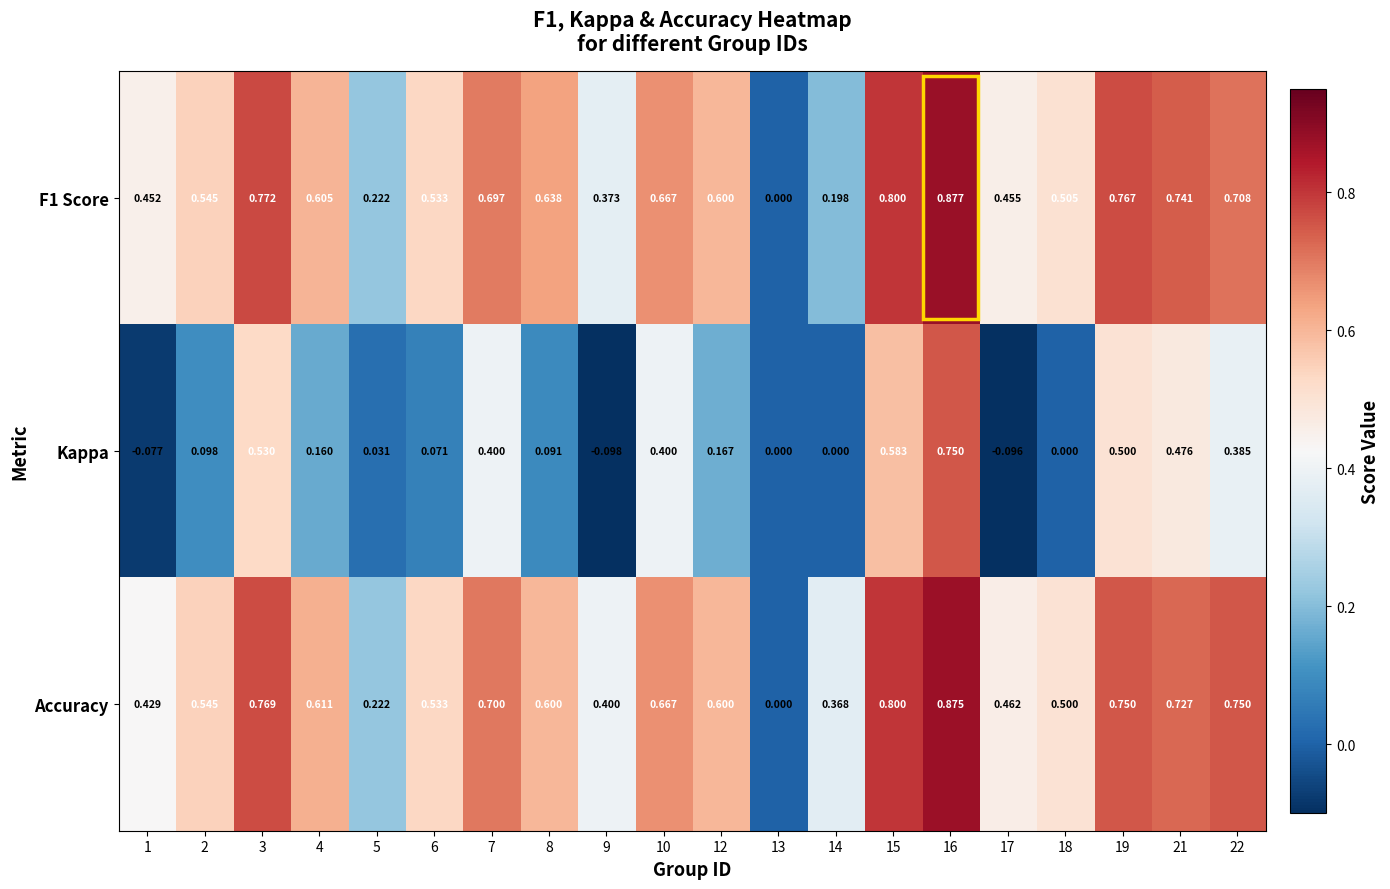

Is the value of Accuracy at 16 greater than the value of F1 Score at 22?

Yes